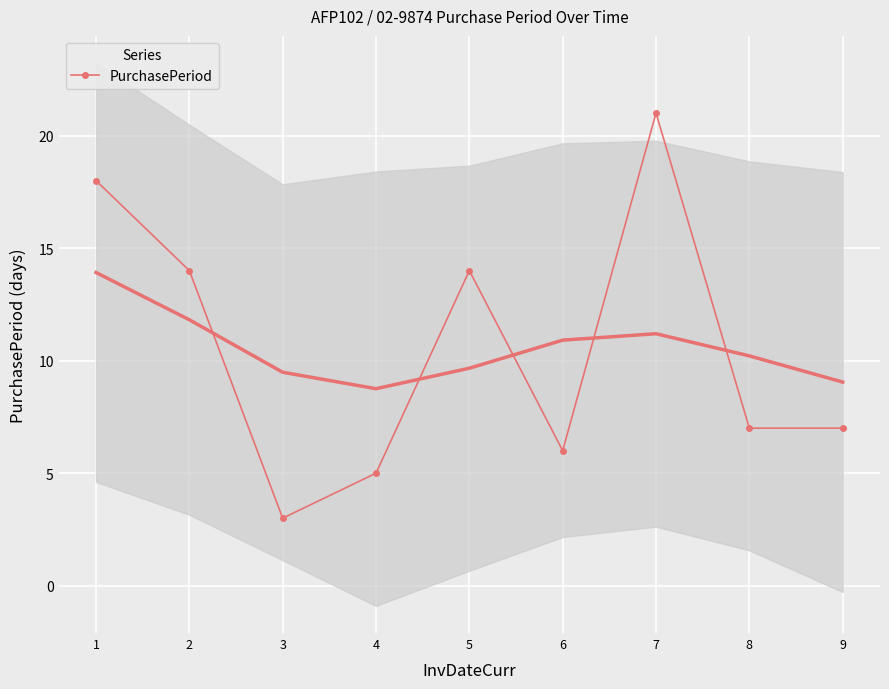

Which label corresponds to the largest value in the chart?

7